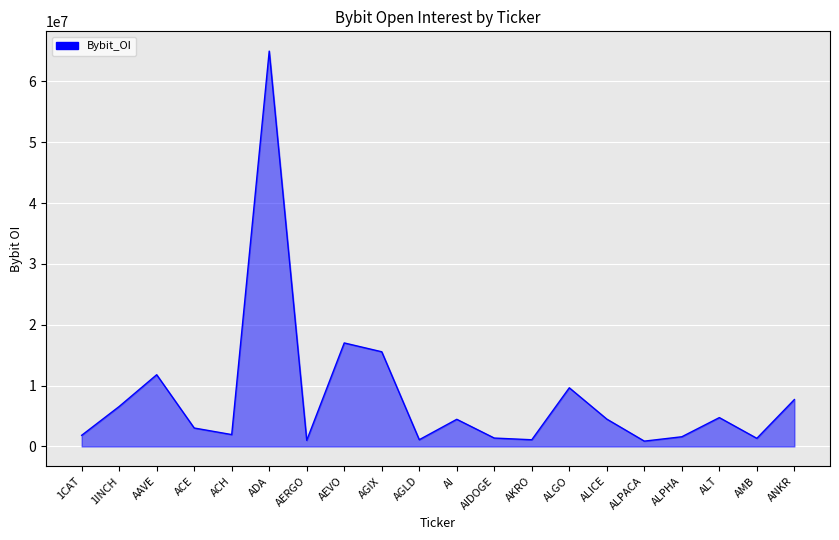

What is the sum of all values?

162148040